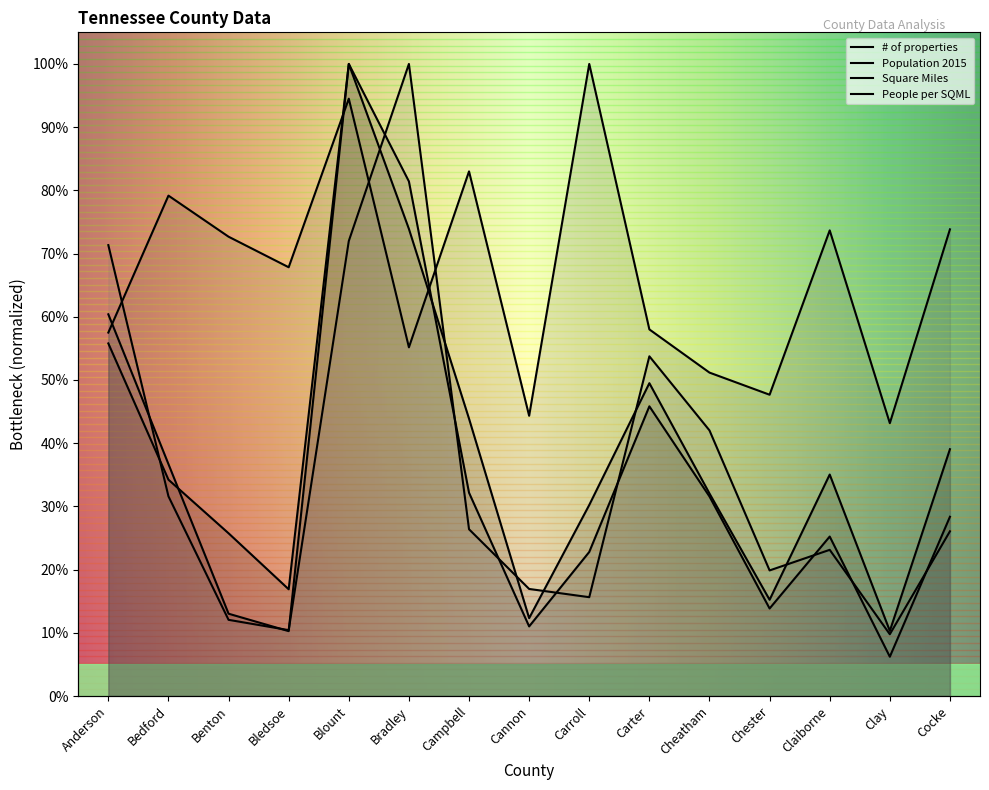

What is the maximum value shown in the chart?

1.0